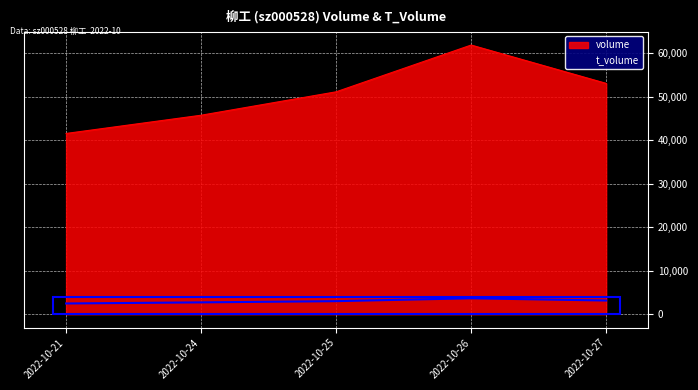

What are all the series names shown in the legend?

volume, t_volume